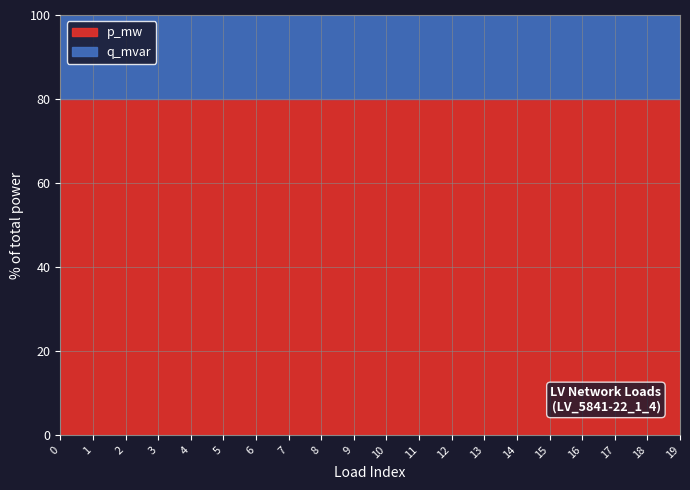

What is the highest value of the p_mw series?

80.0